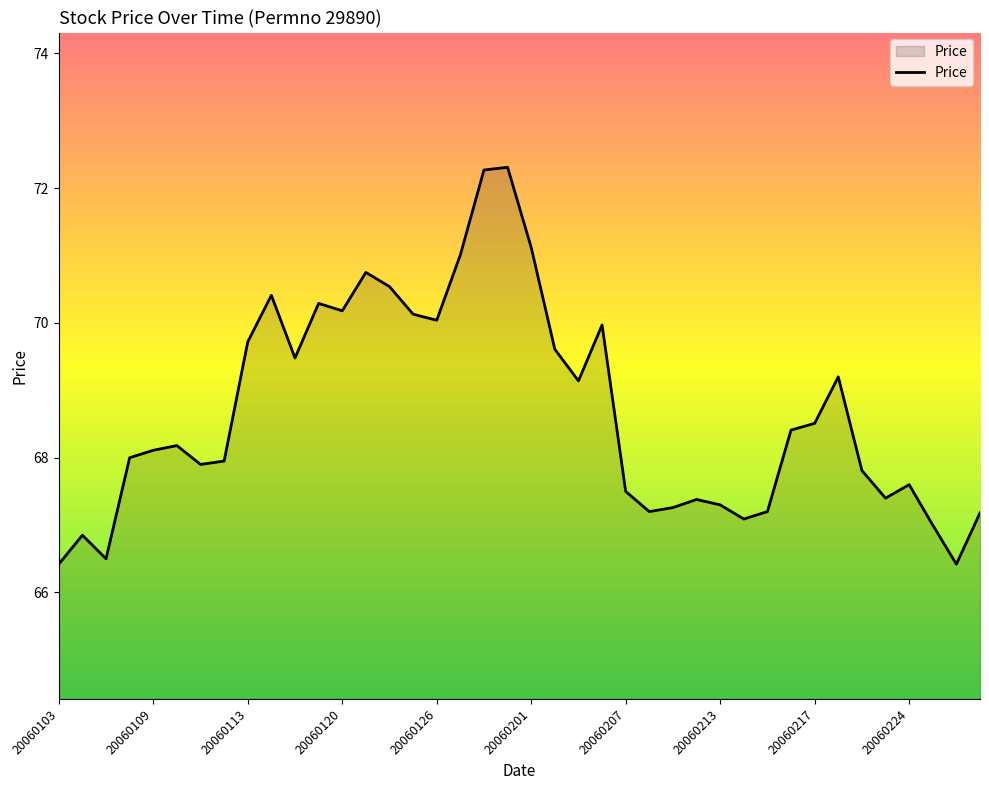

What is the smallest value displayed?

66.4